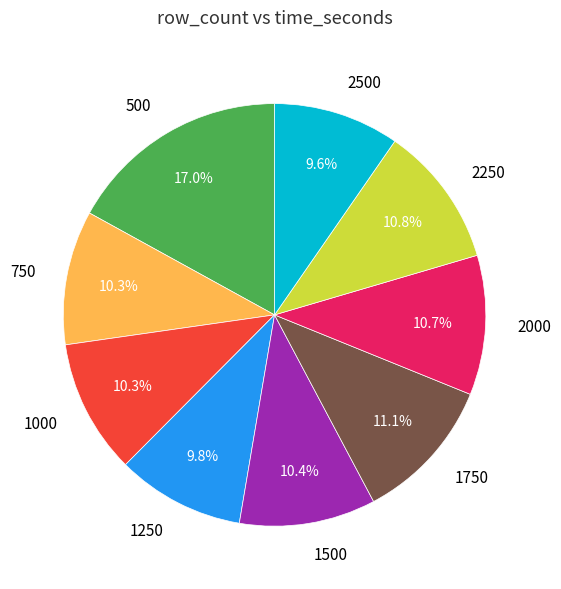

What percentage is the 750 slice, to the nearest percent?

10%